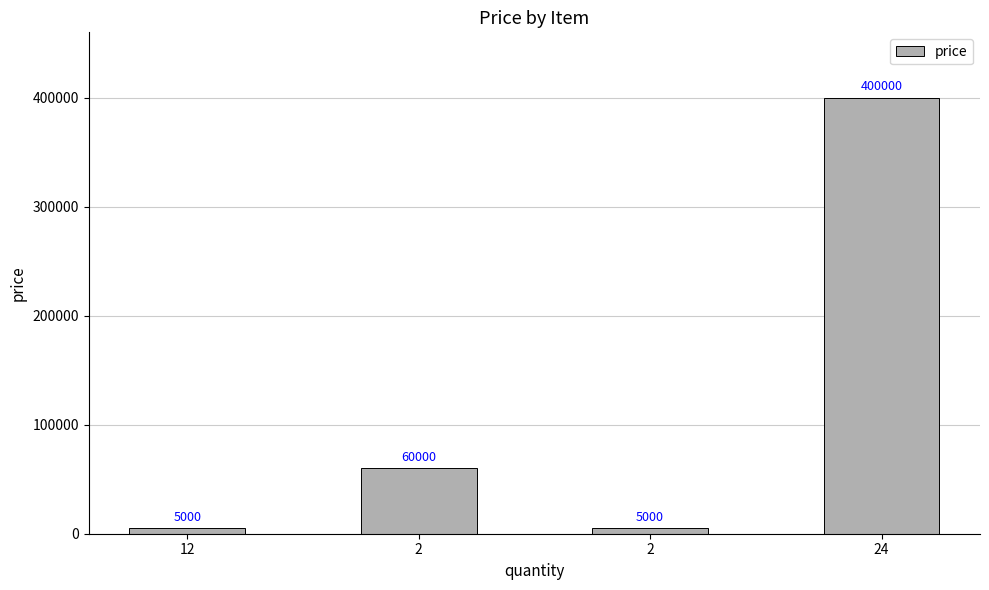

How many data points are less than 60000?

2